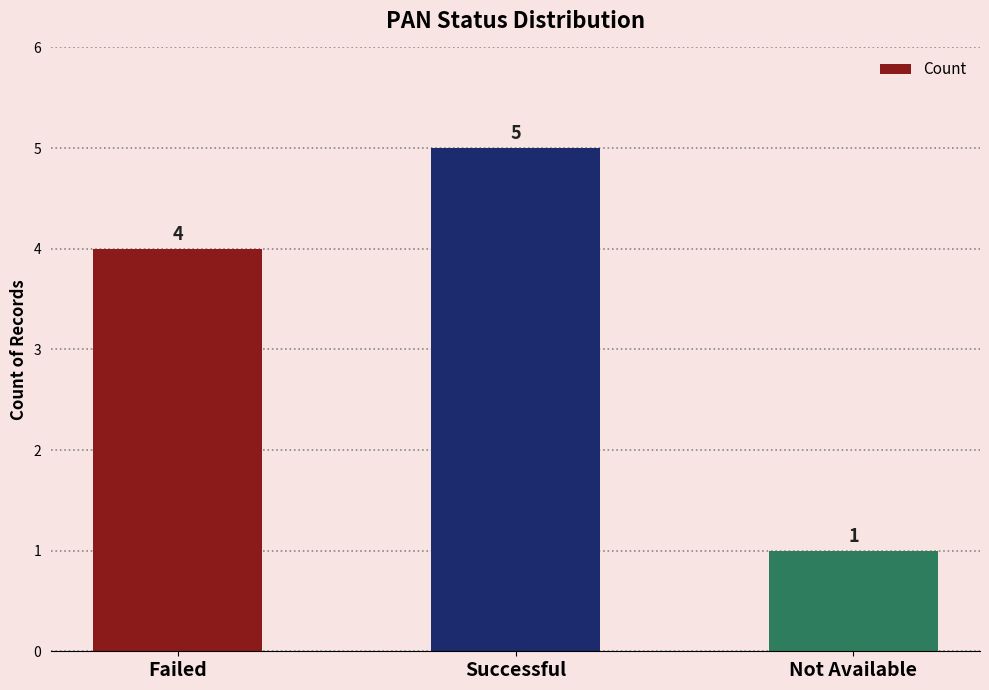

What is the greatest value displayed?

5